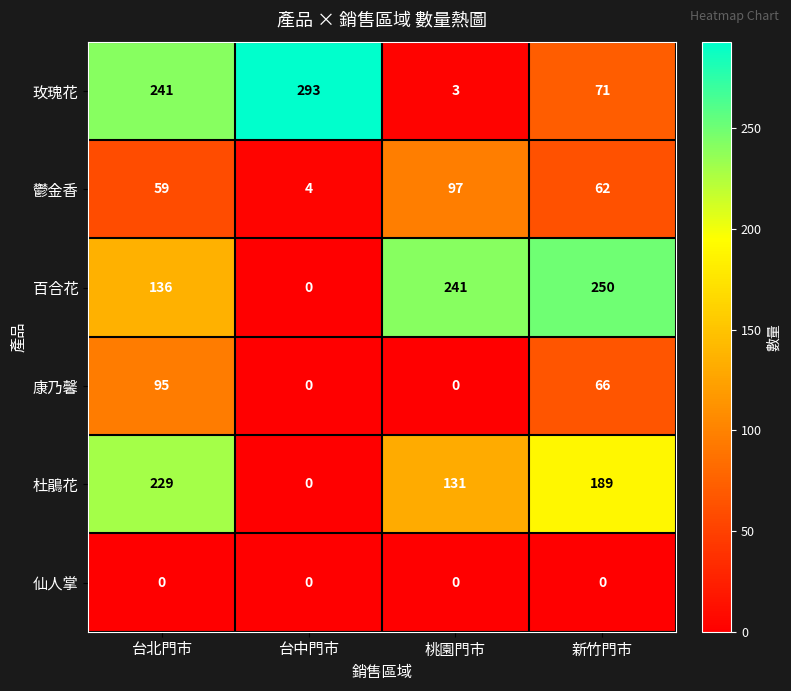

How many data points in 康乃馨 are less than 66?

2